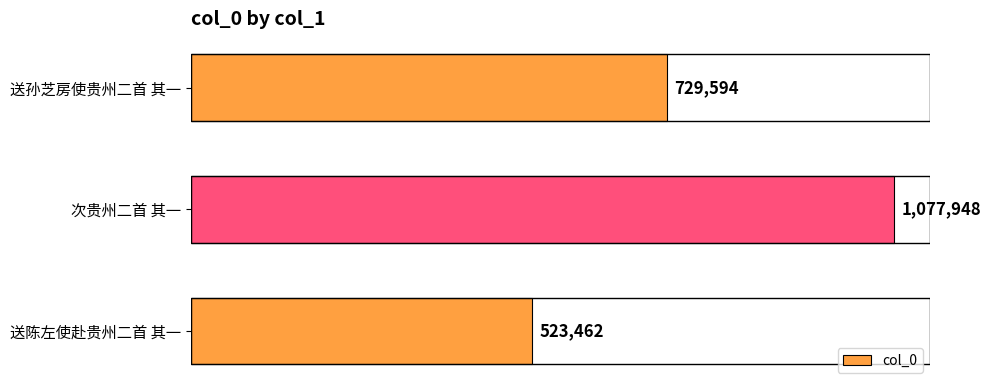

Rank the categories by value from highest to lowest.

次贵州二首 其一, 送孙芝房使贵州二首 其一, 送陈左使赴贵州二首 其一